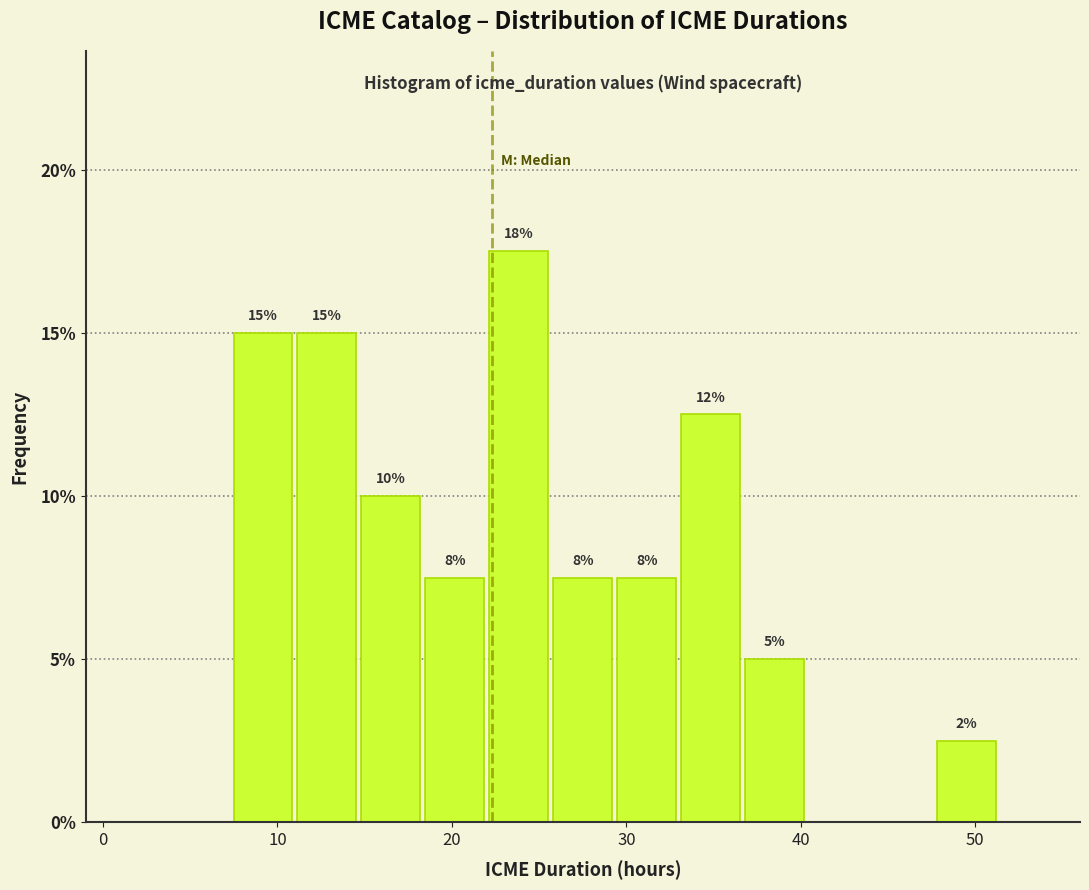

Read against the x-axis, roughly where is the centre of the tallest bar?

24